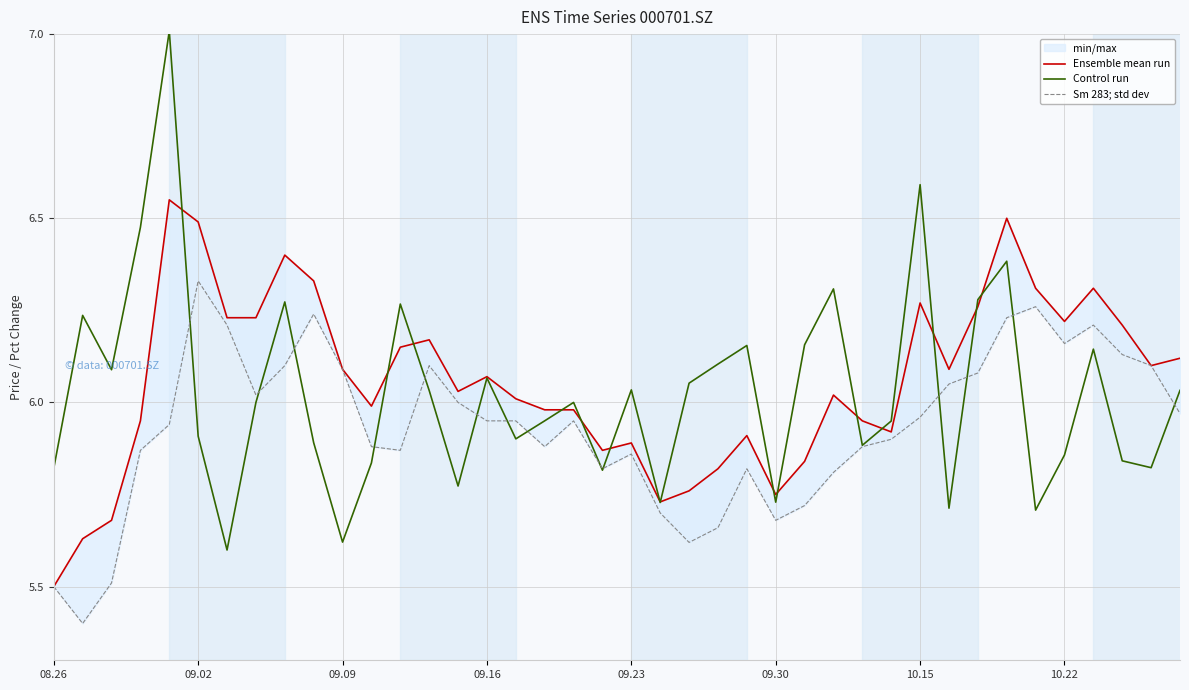

What is the lowest value of the Ensemble mean run series?

5.5